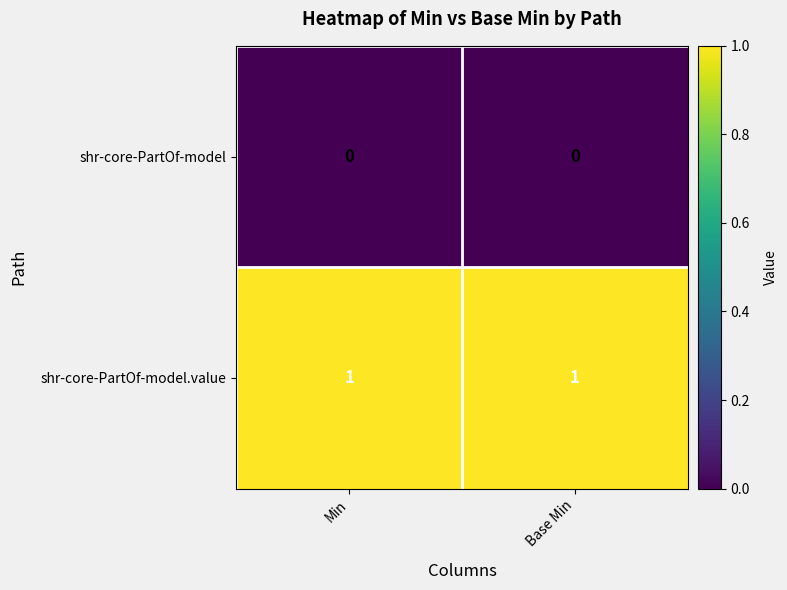

Reading right to left, extract all data points from this chart.

shr-core-PartOf-model: 0	0
shr-core-PartOf-model.value: 1	1